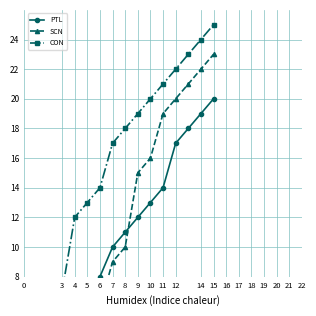

The value of CON at 5 is 4. True or false?

False